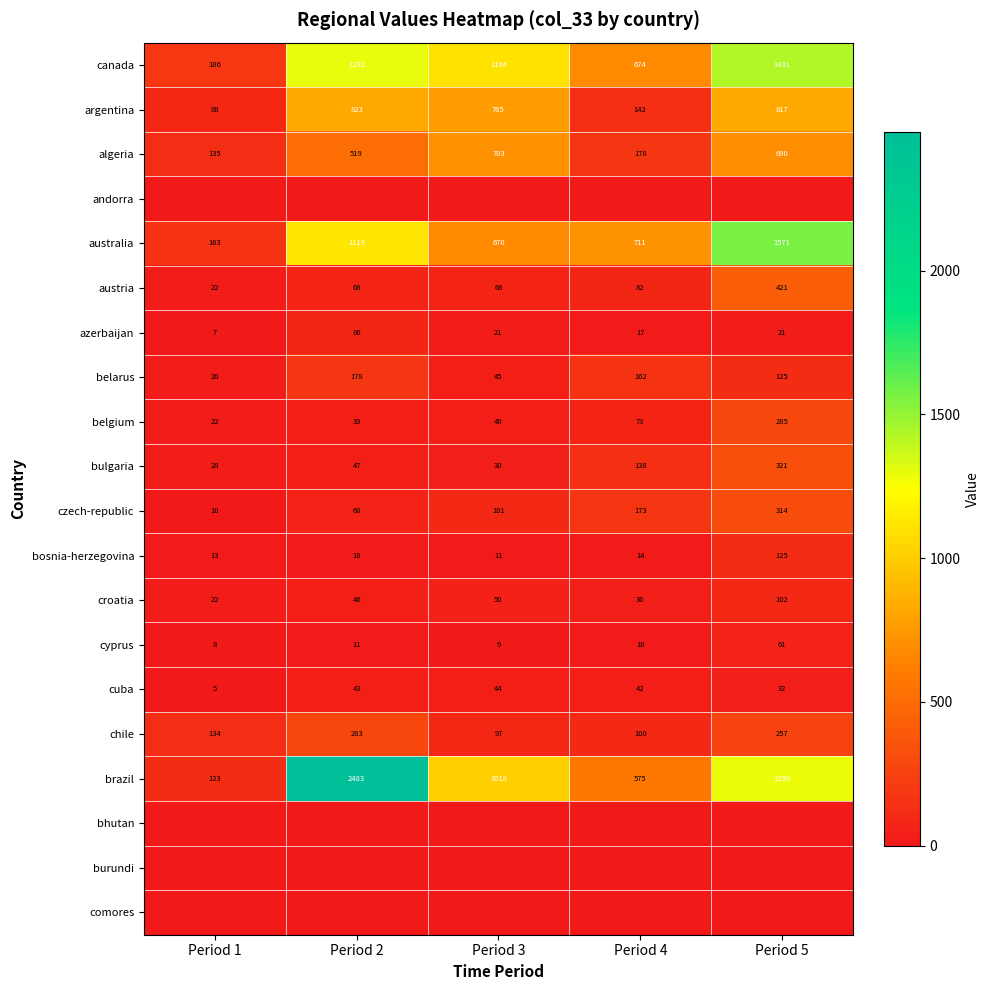

At which label does belarus first exceed 125?

Period 2